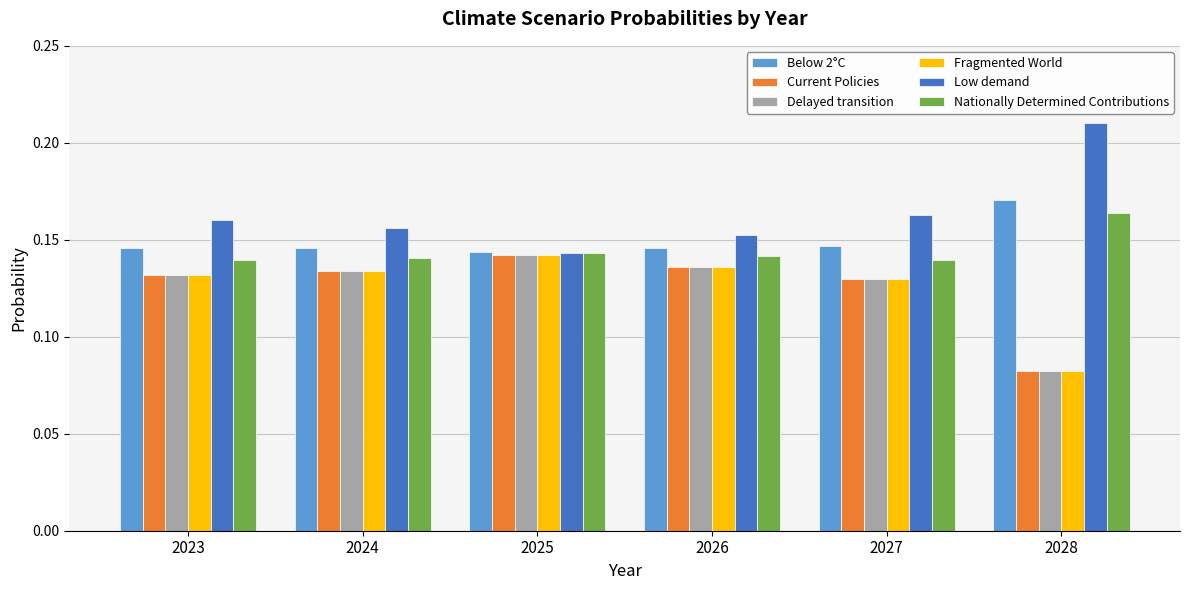

At which label does Fragmented World reach its minimum?

2028